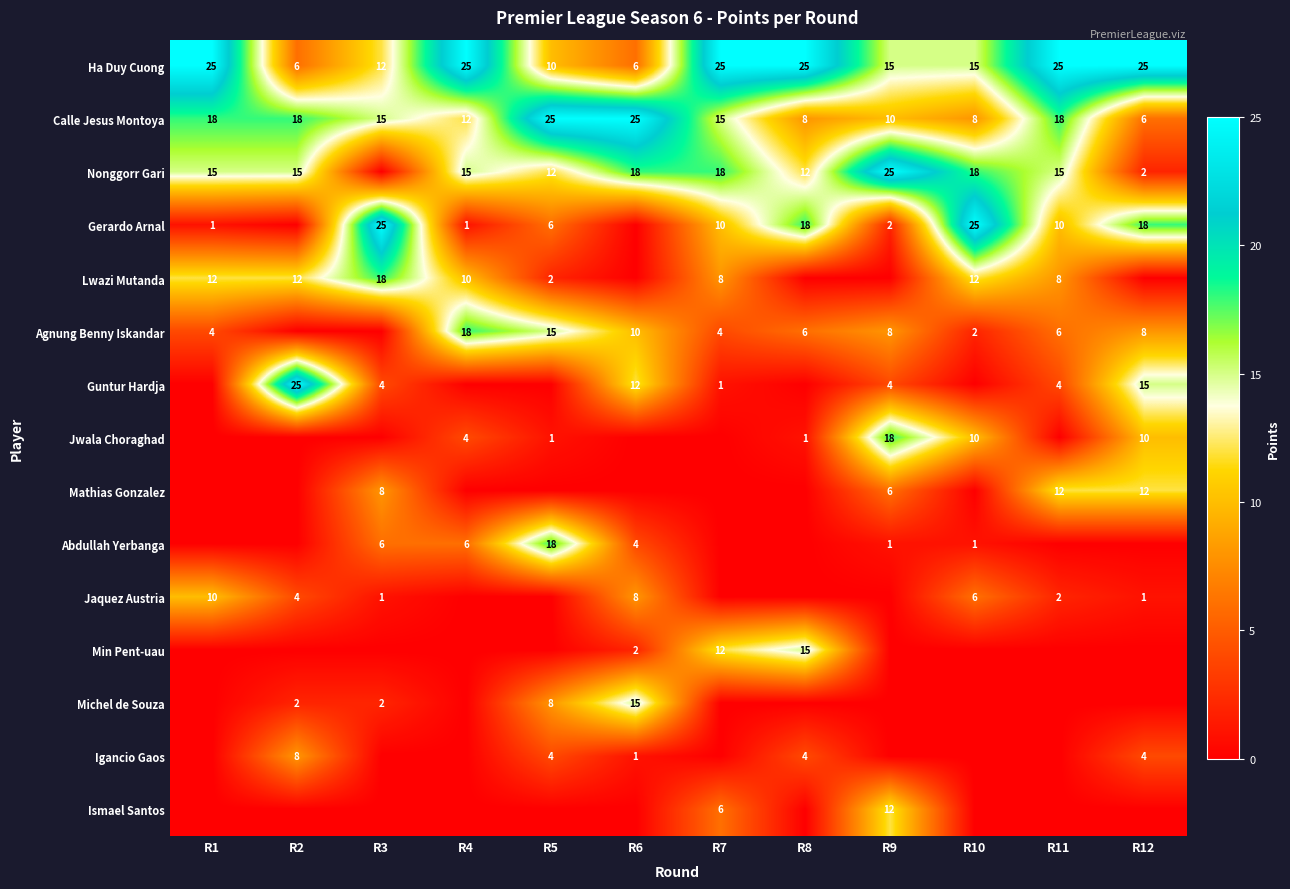

The value of Ha Duy Cuong at R7 is 25. True or false?

True